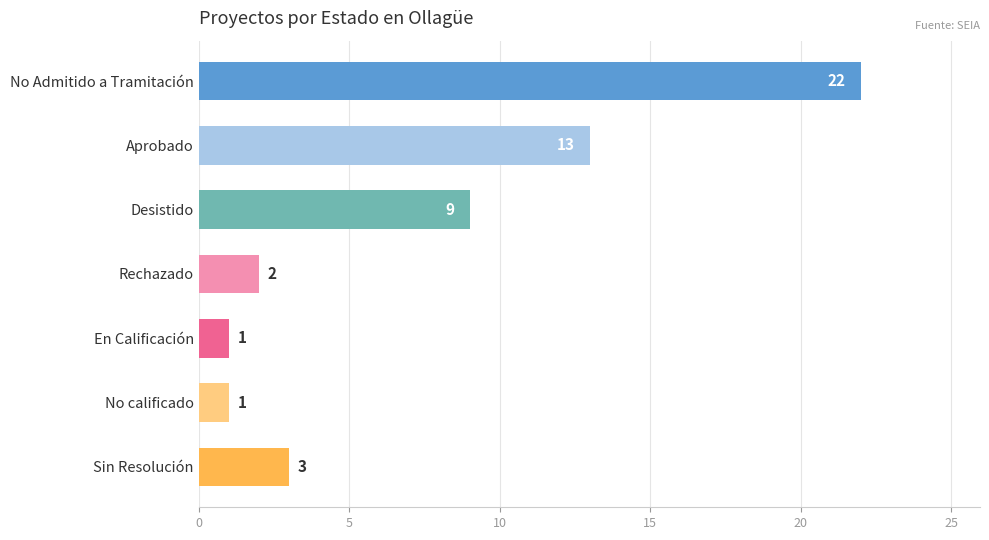

Are the bars horizontal?

Yes